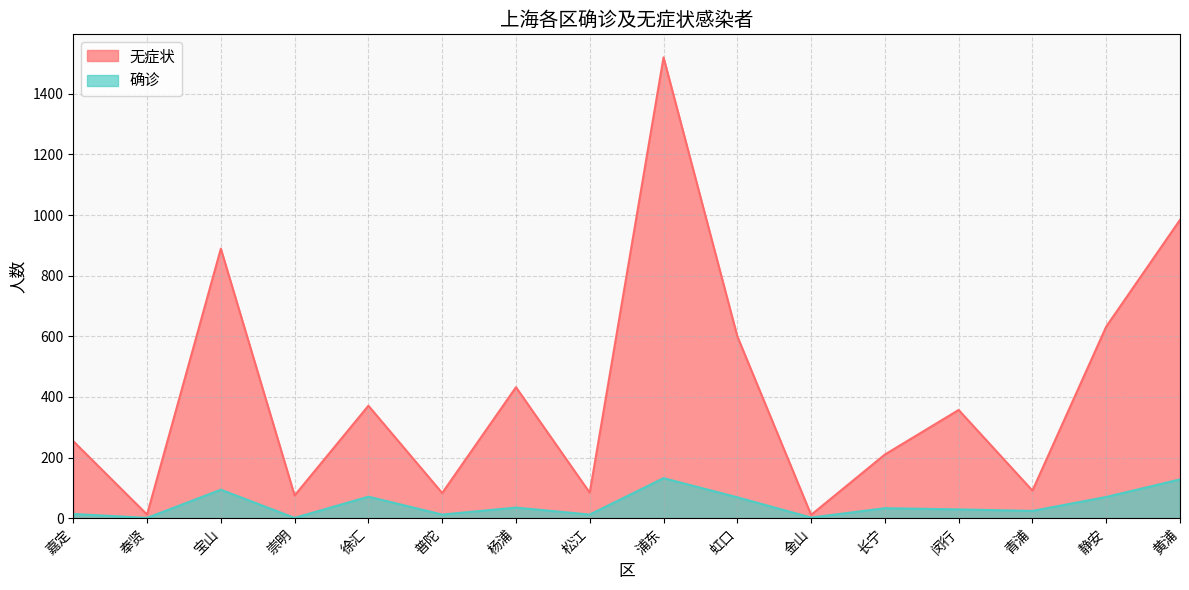

What are all the series names shown in the legend?

无症状, 确诊